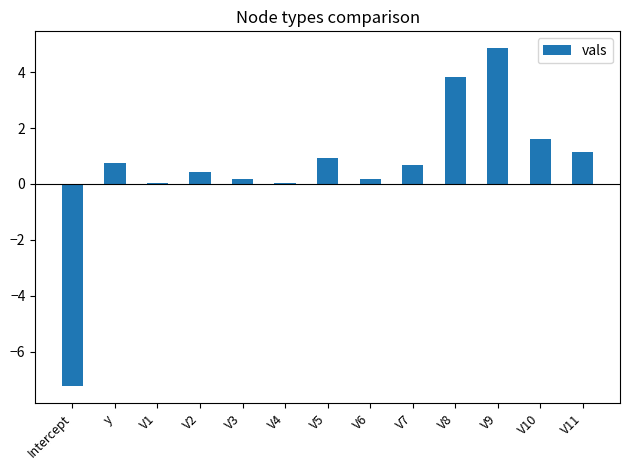

The value at V8 is 3.8. True or false?

True